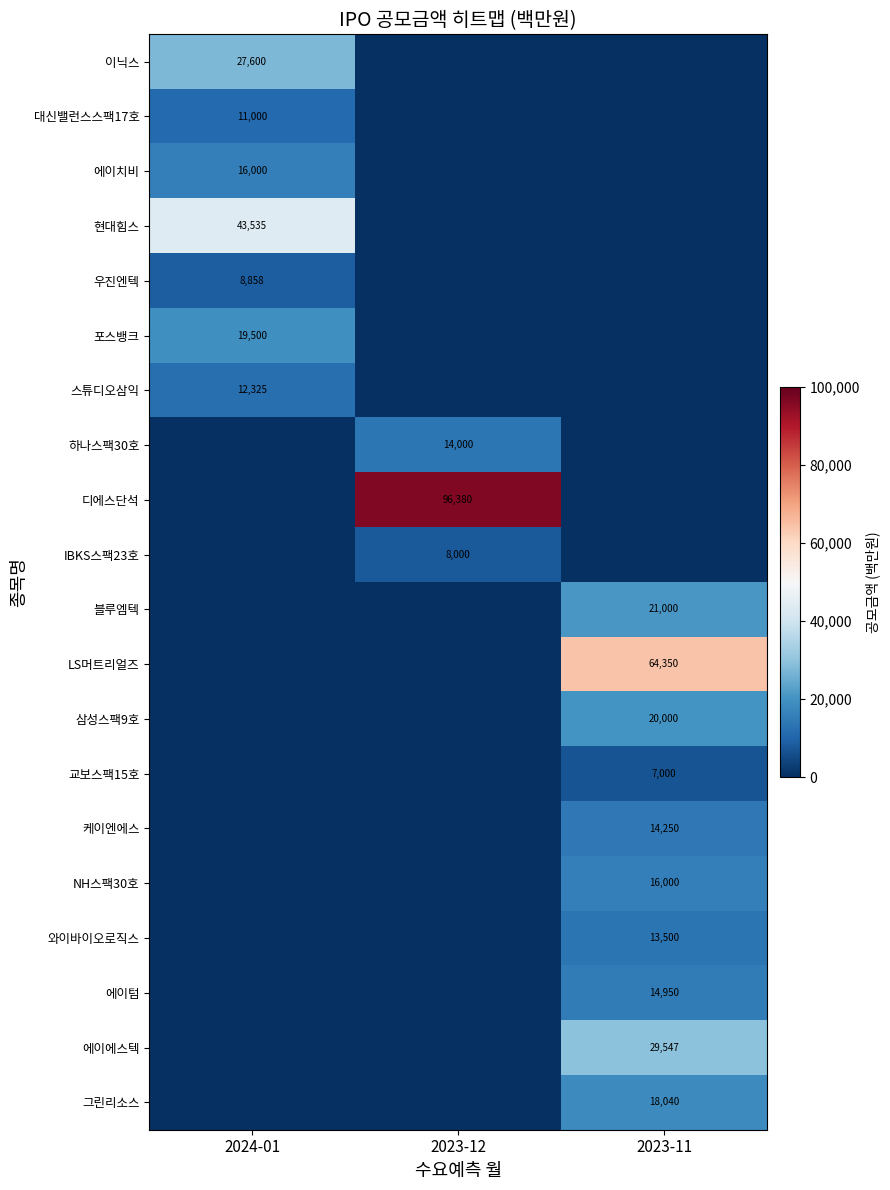

Which has a higher value, 2023-12 or 2024-01?

2024-01